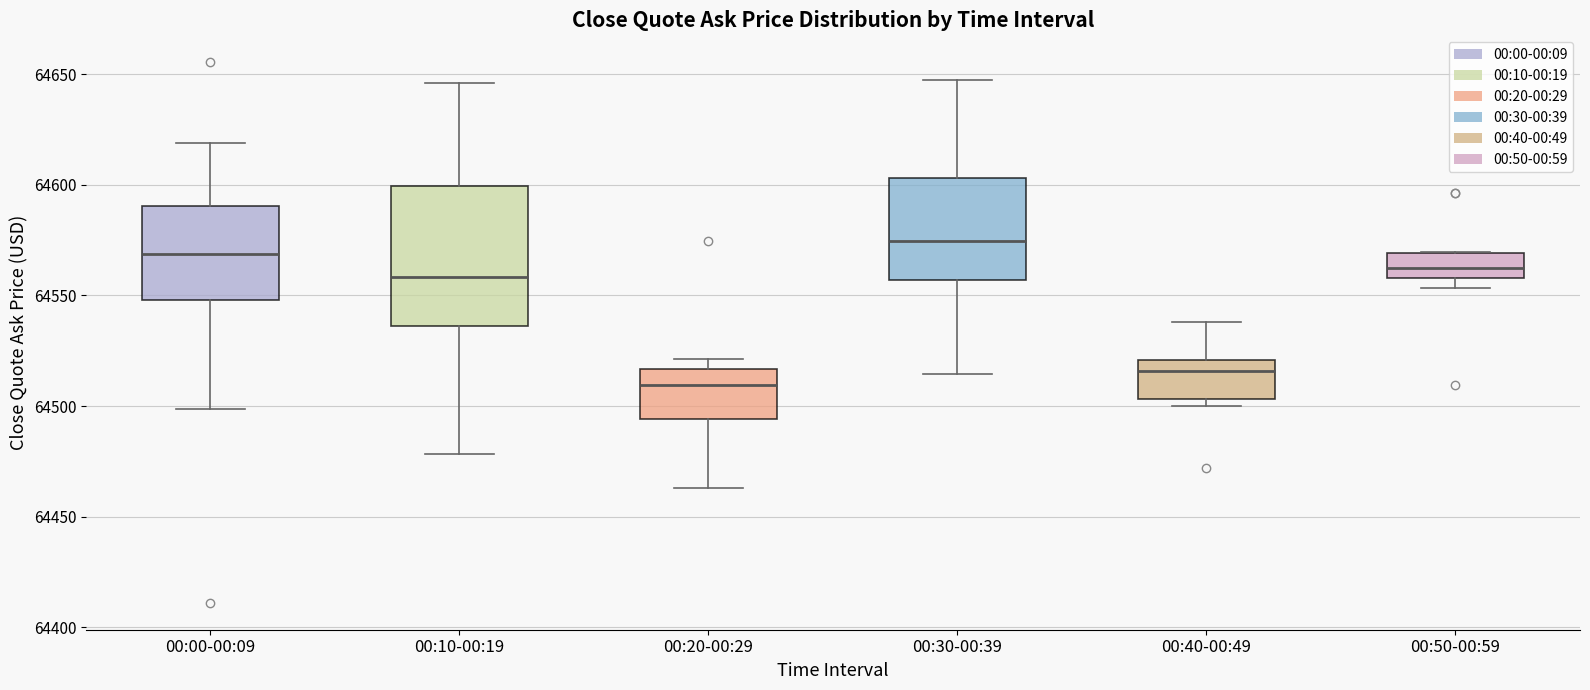

Comparing the boxes themselves (not the whiskers), which one is the tallest?

00:10-00:19